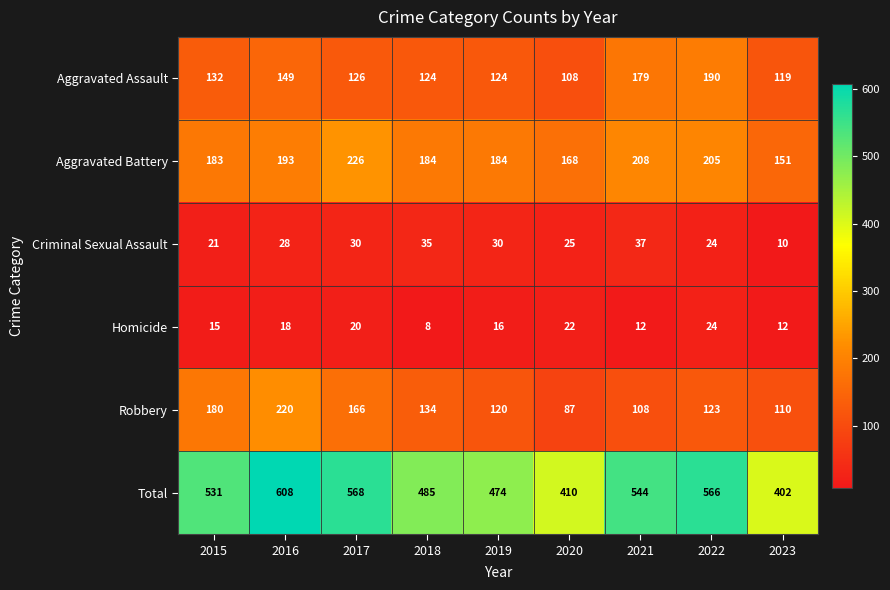

Where does the Aggravated Battery series first go above 184?

2016